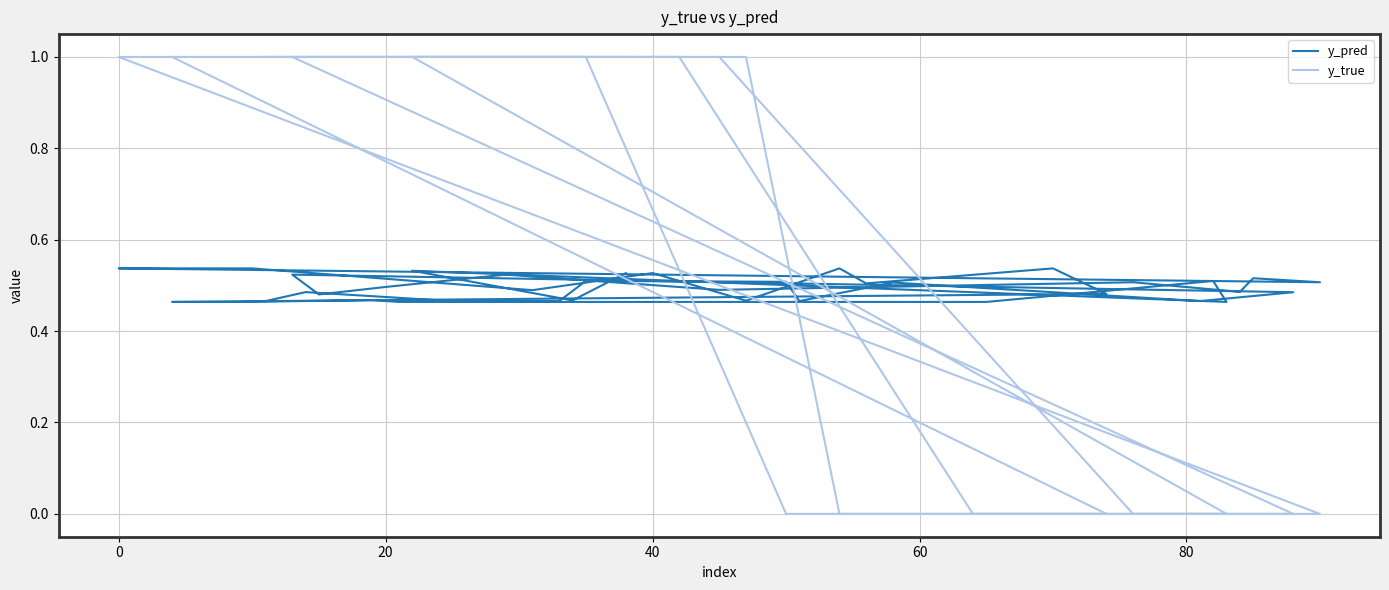

At which category is the sum across all series the highest?

19